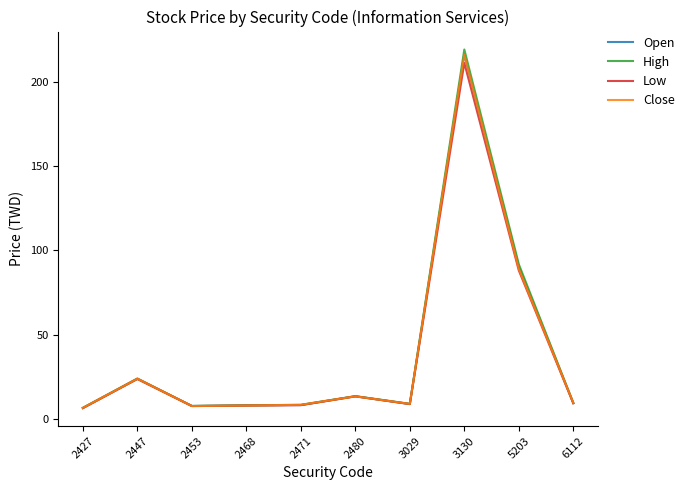

Which series has the largest range (max minus min)?

High